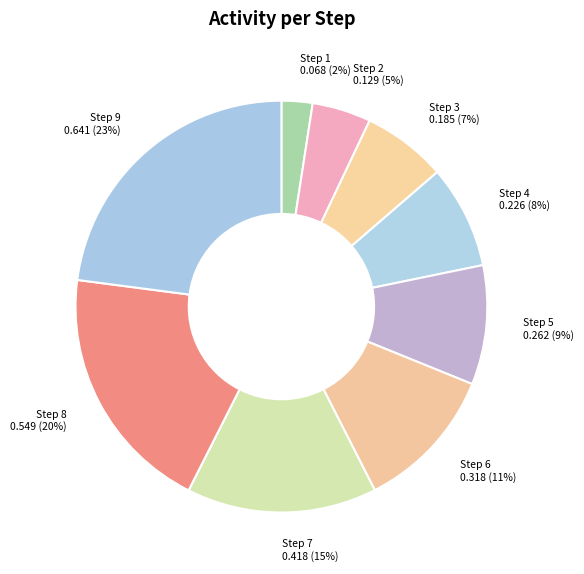

Does Step 1 account for over 50% of the chart?

No